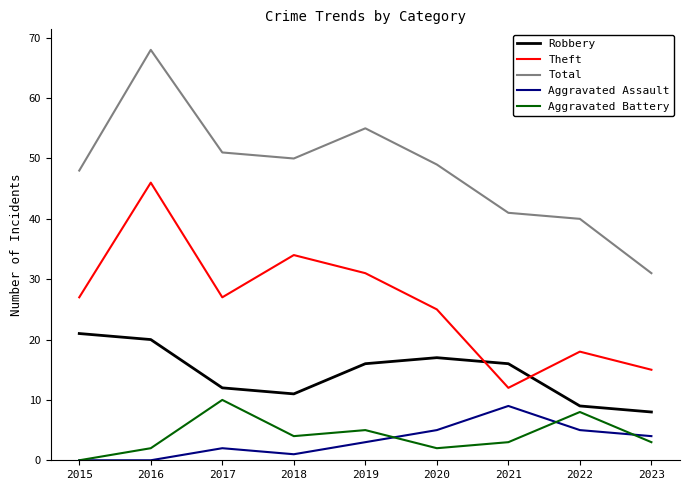

What is the difference between the maximum and minimum values in the Aggravated Assault series?

9